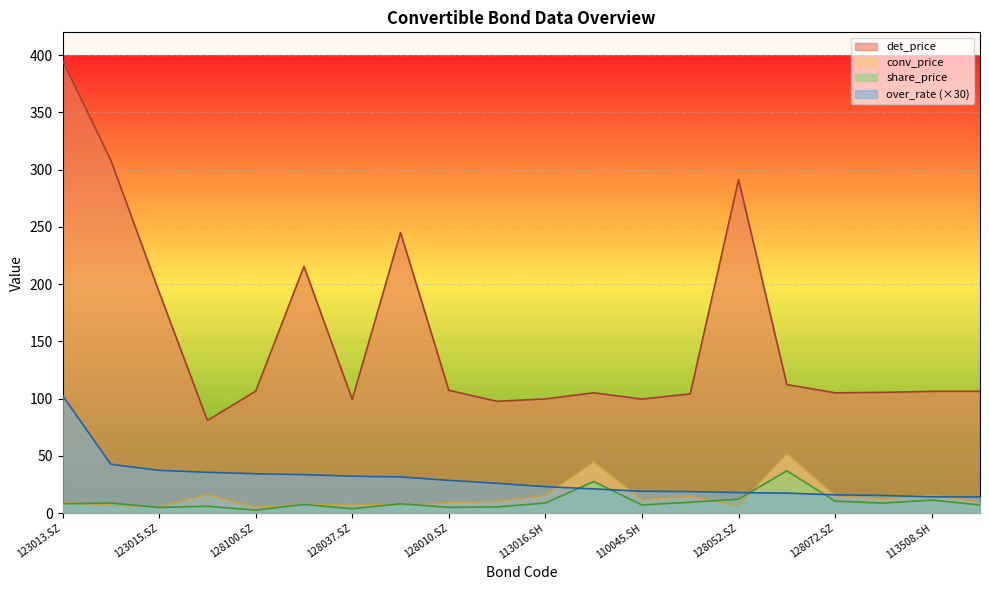

How many lines are shown in the chart?

4